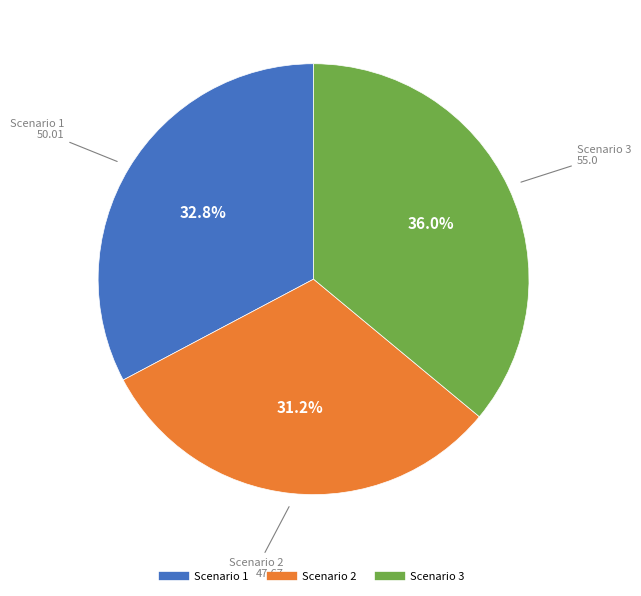

What is the smallest slice in the pie chart?

Scenario 2